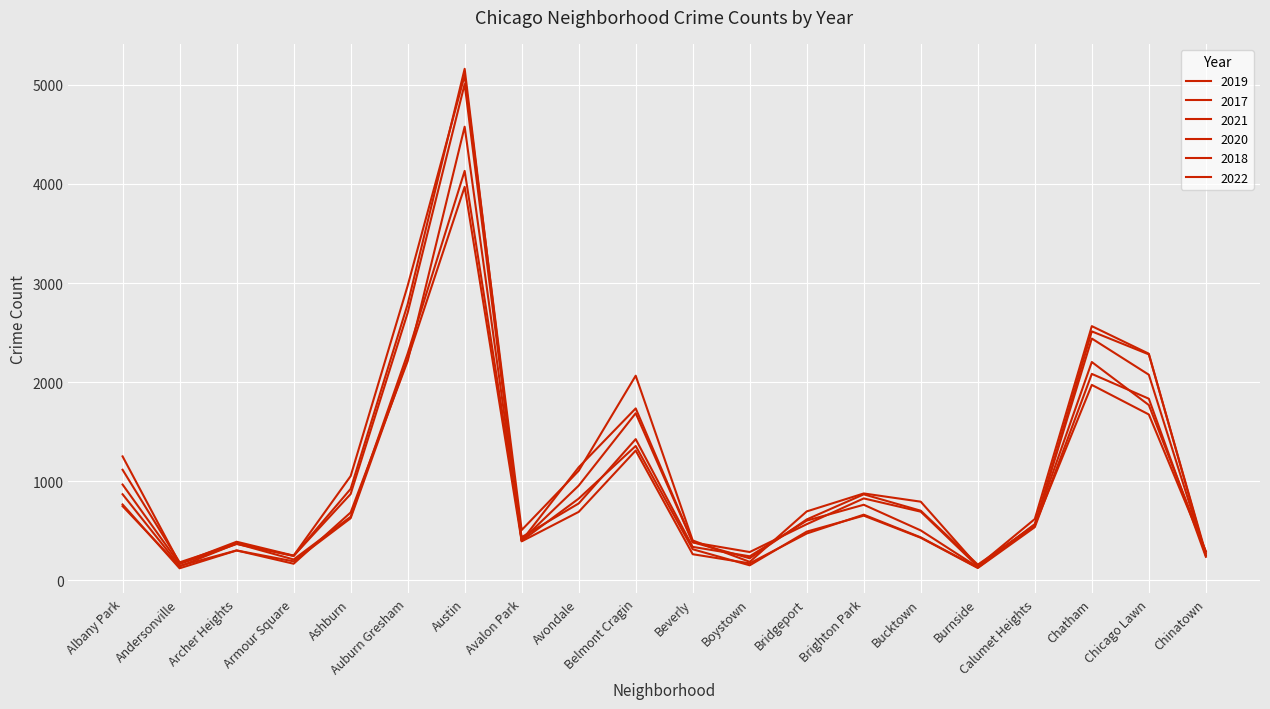

Which series has the largest total across all categories?

2017